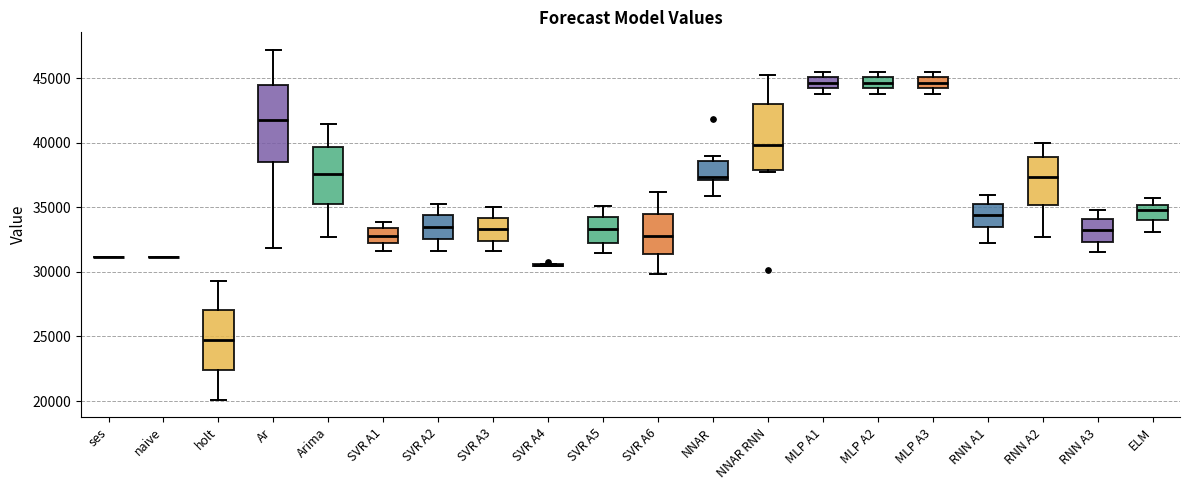

Where does the median line of the box for SVR A1 sit on the y-axis? The values are not printed on the chart, so give them approximately, as read against the axis.

33000